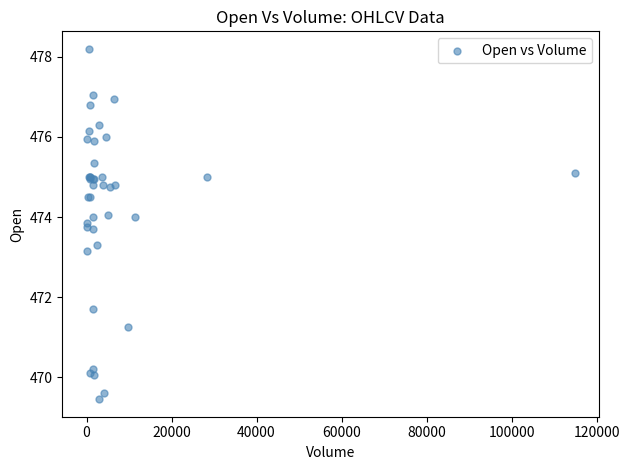

What Y value in the scatter plot is closest to 473?

473.1